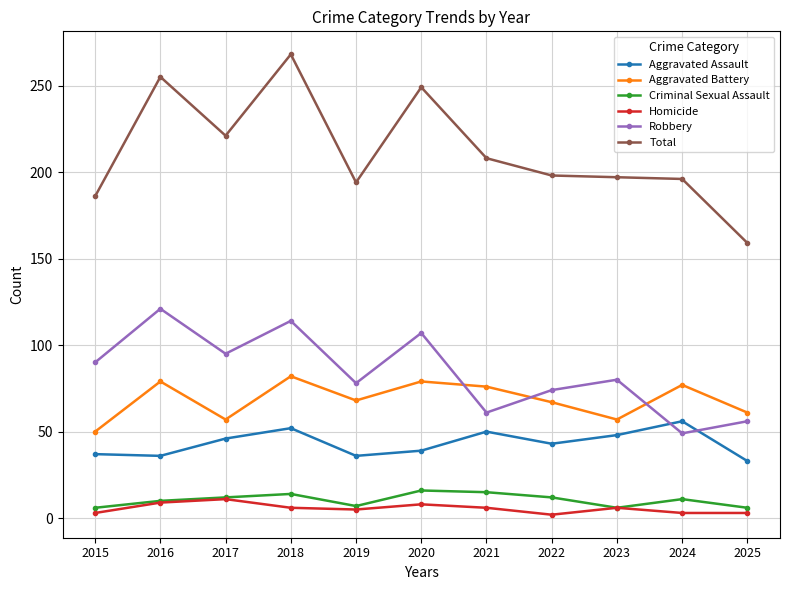

At which category does Robbery reach its first local valley?

2017